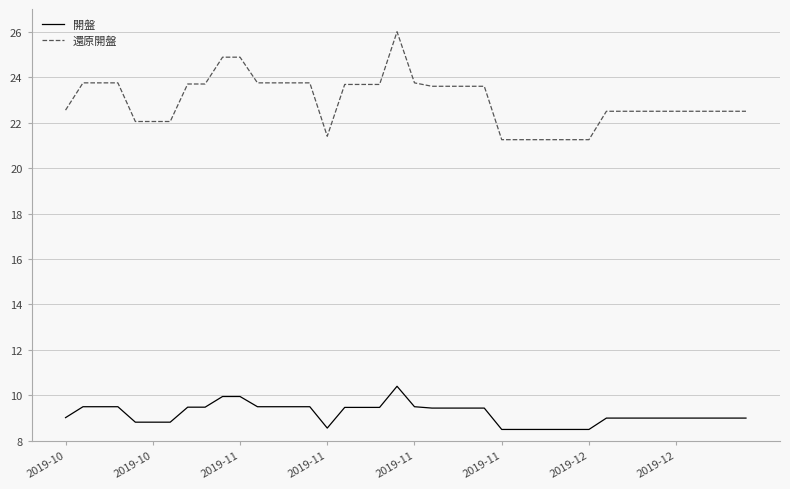

Which series has the largest total across all categories?

還原開盤